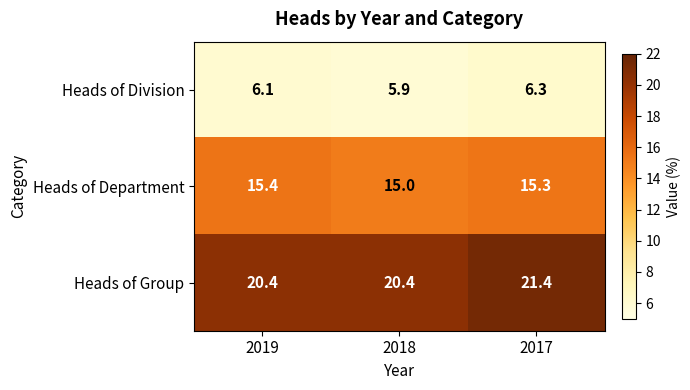

Reading left to right, transcribe all the data shown in this chart.

Heads of Division: 6.1	5.9	6.3
Heads of Department: 15.4	15.0	15.3
Heads of Group: 20.4	20.4	21.4